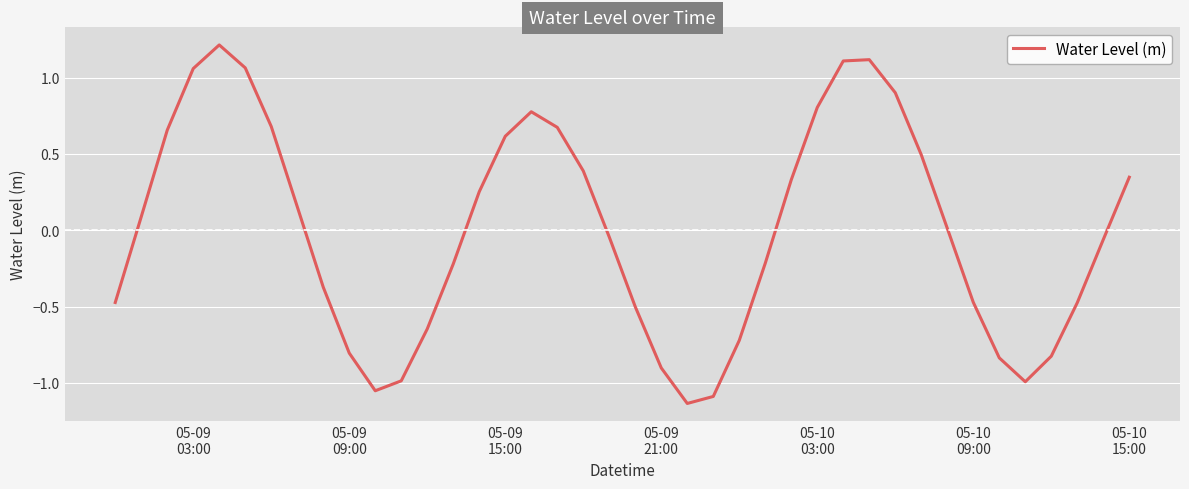

What is the difference between the maximum and minimum values?

2.3